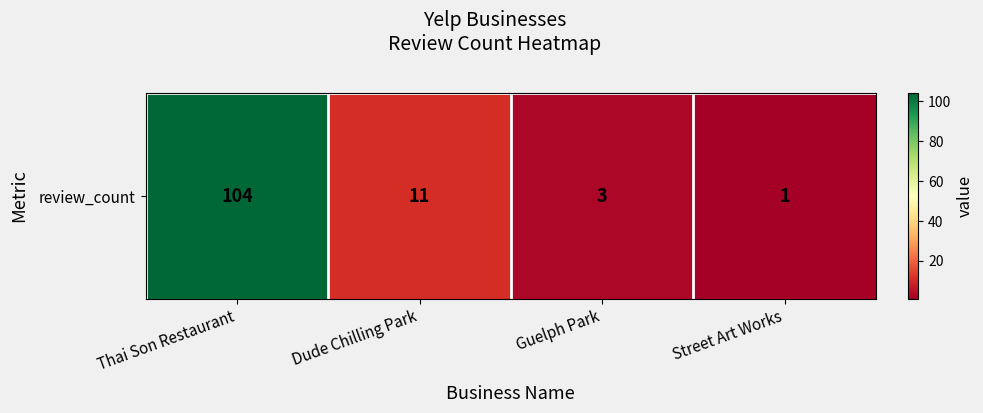

What is the ratio of the value at Thai Son Restaurant to the value at Street Art Works?

104.0